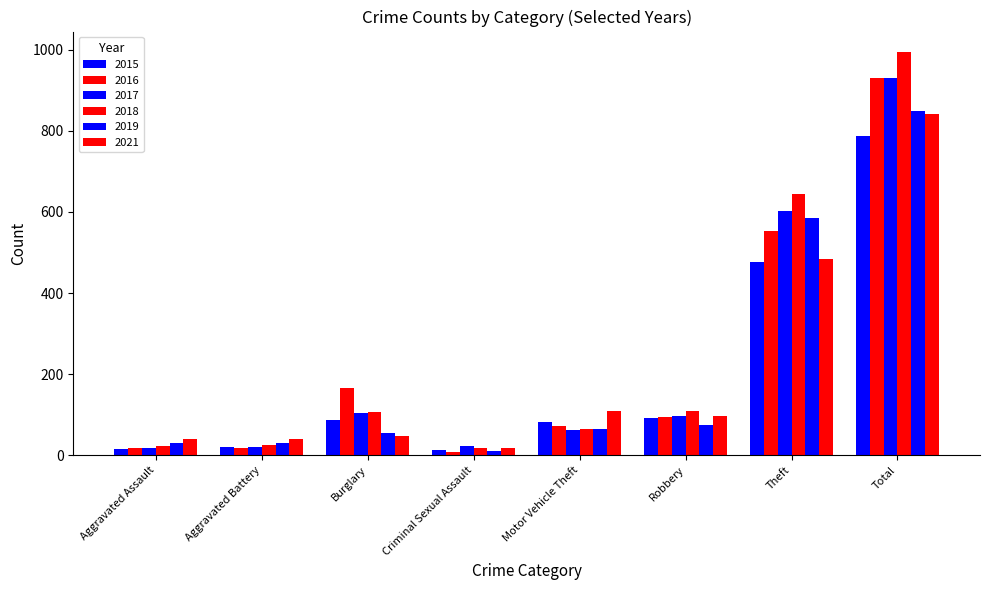

How many bars are there in total?

48